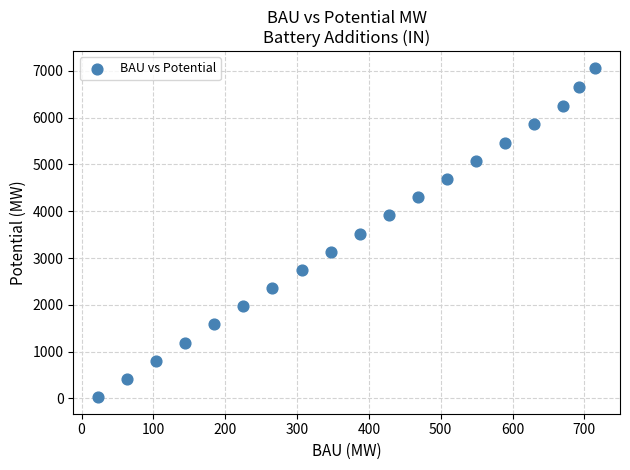

What is the range of X values (max minus min)?

692.0